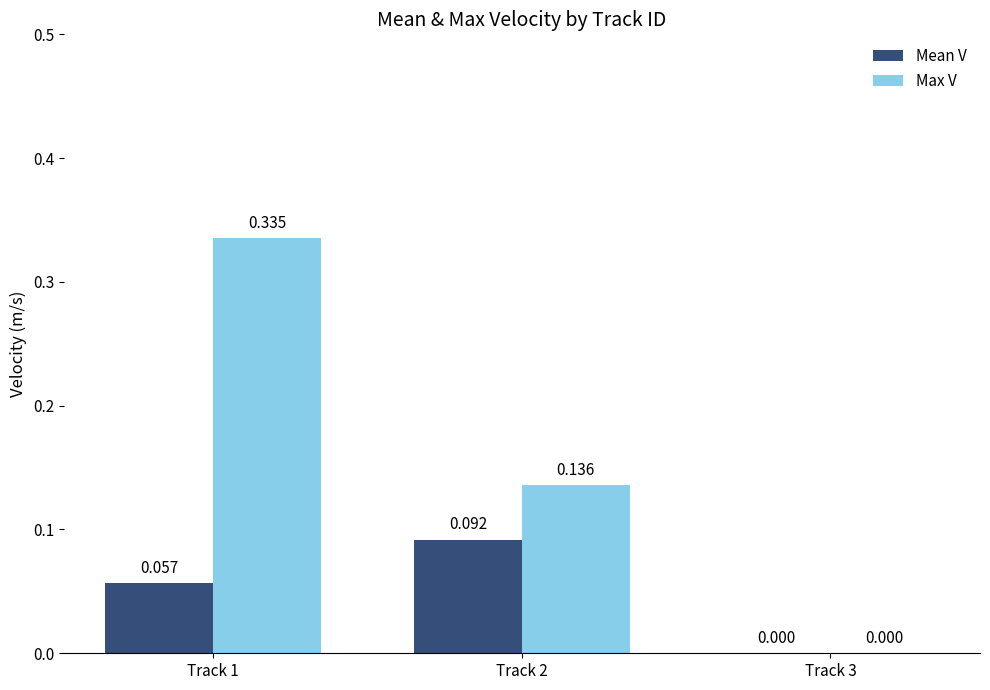

Which series has the largest total across all categories?

Max V